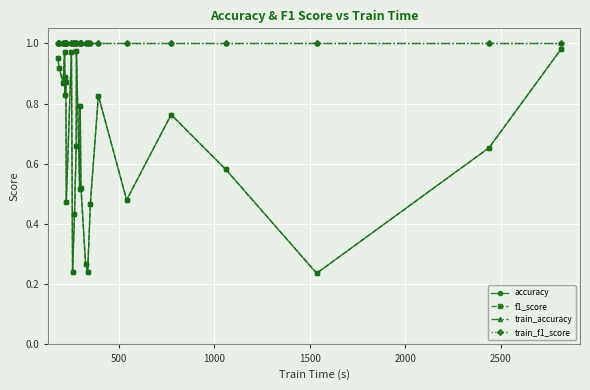

True or false: f1_score and train_f1_score cross at least once.

False